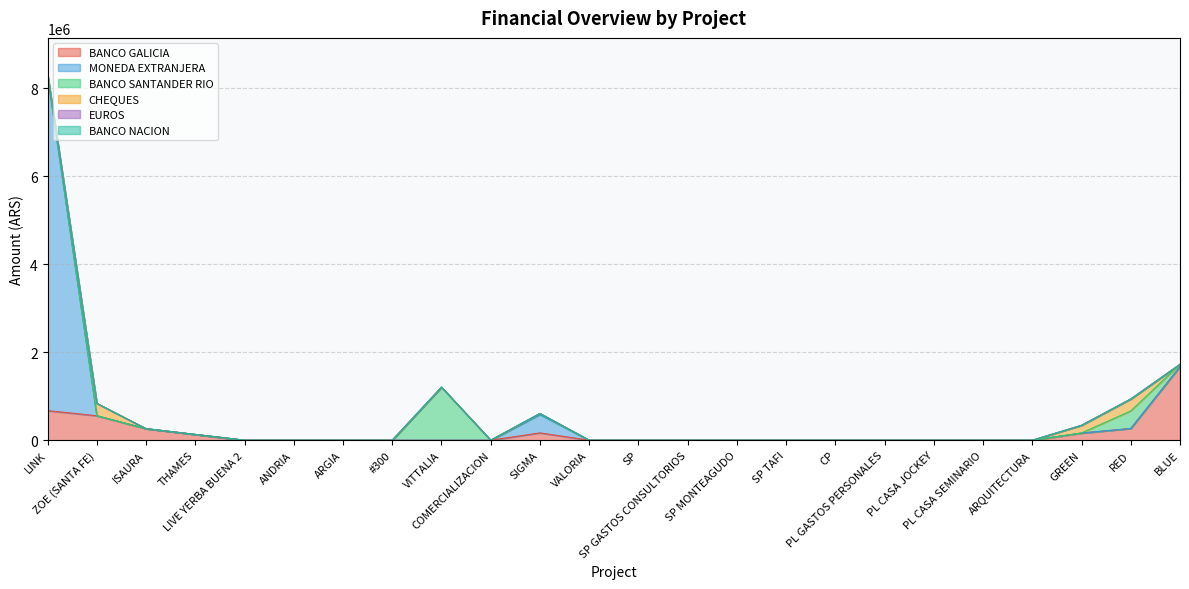

True or false: BANCO GALICIA and BANCO NACION intersect in this chart.

False